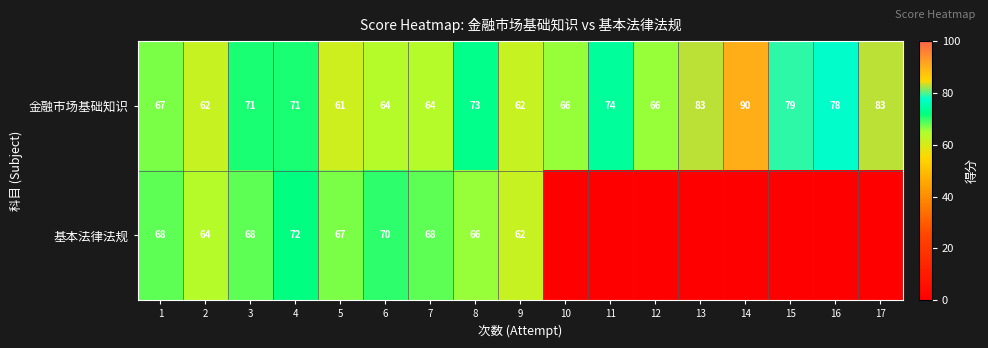

Rank the series at 1 from lowest to highest value.

金融市场基础知识, 基本法律法规